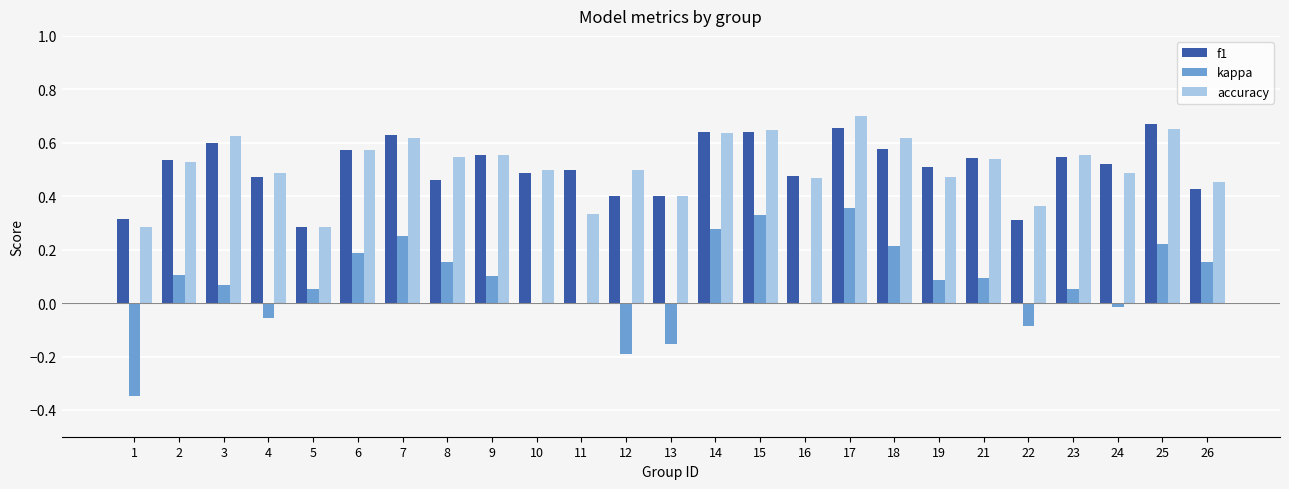

Between 23 and 25, which series saw the biggest shift?

kappa